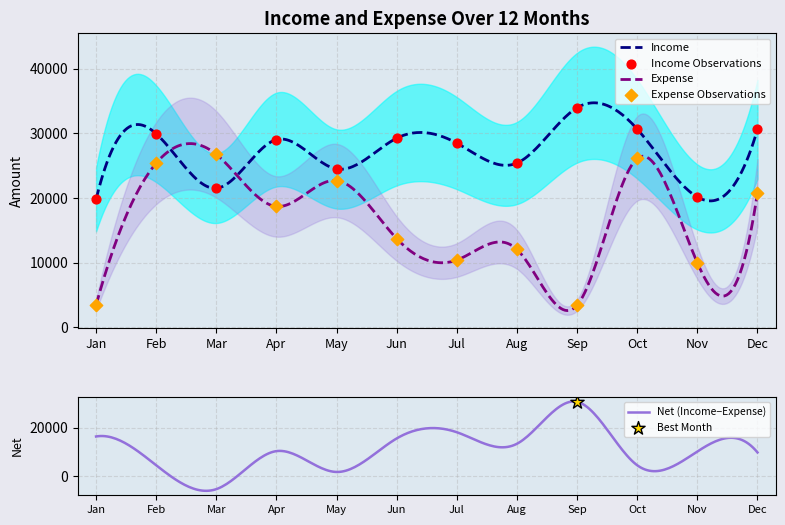

At how many categories does at least one series exceed 28192?

7